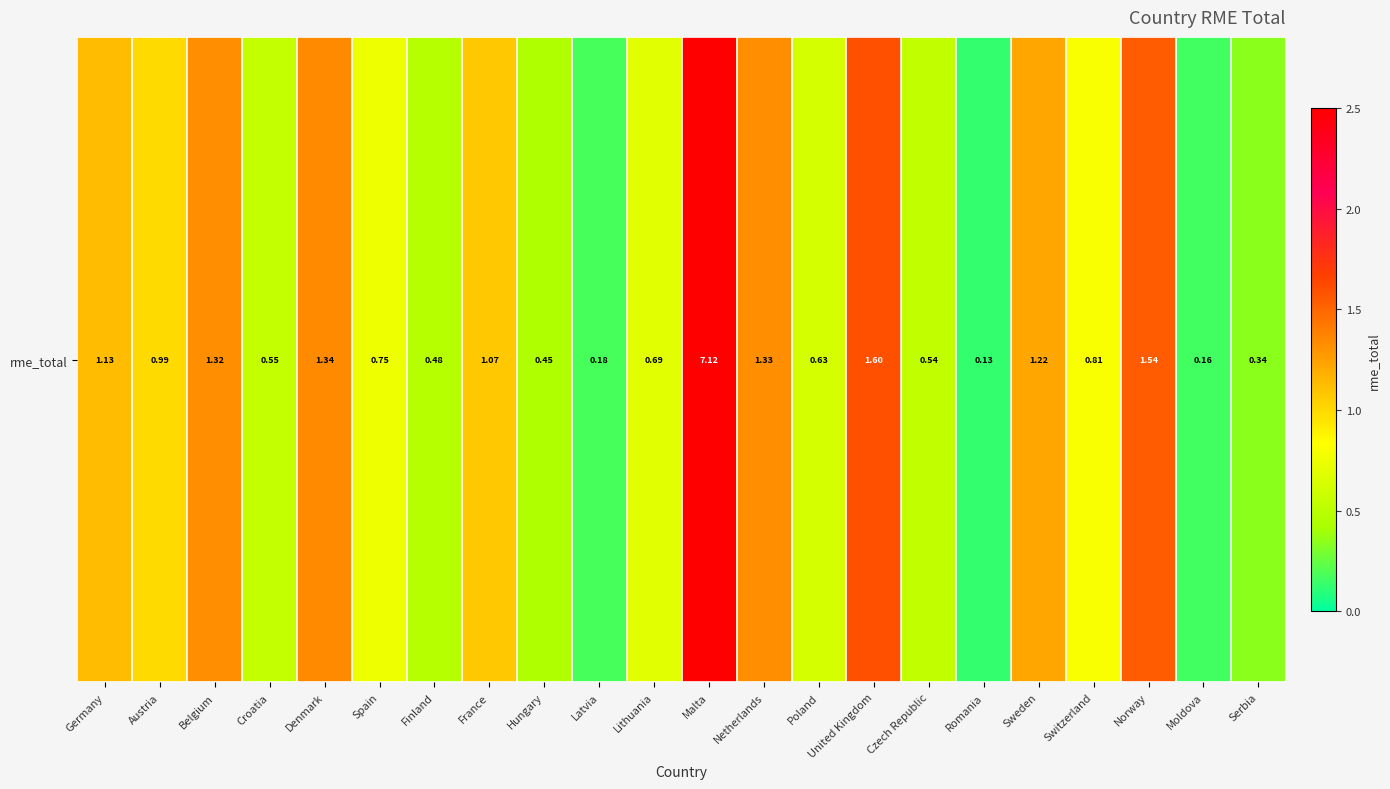

Which label corresponds to the largest value in the chart?

Malta